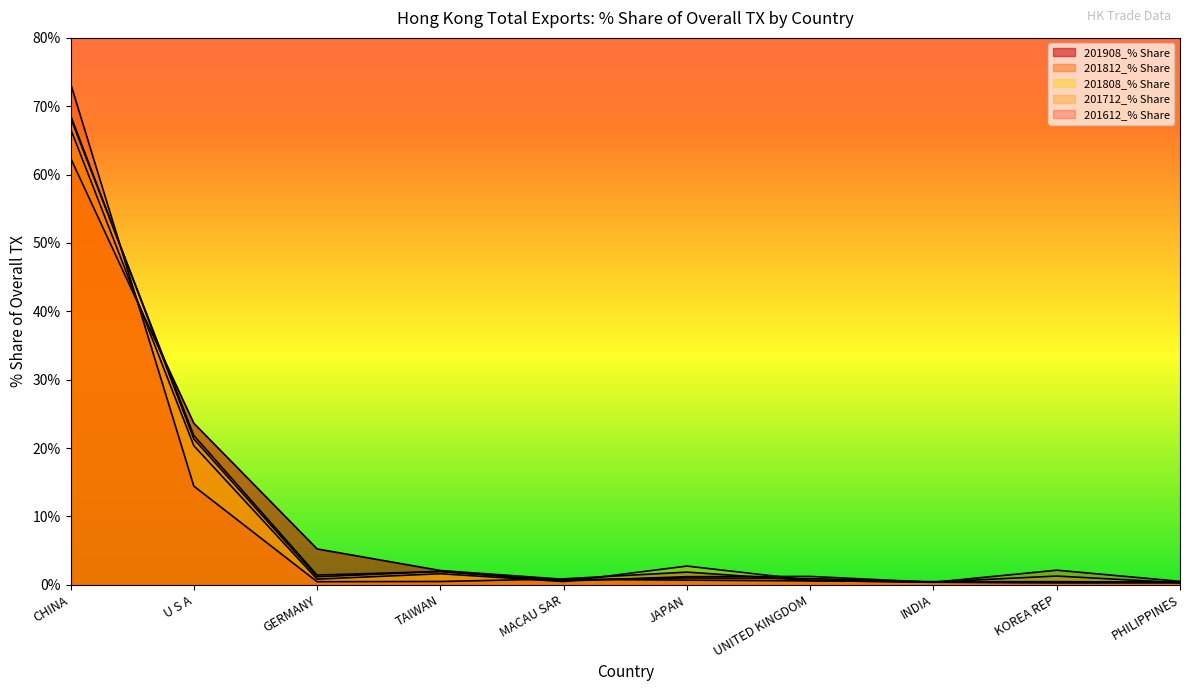

Does the chart display data point markers on the line(s)?

No